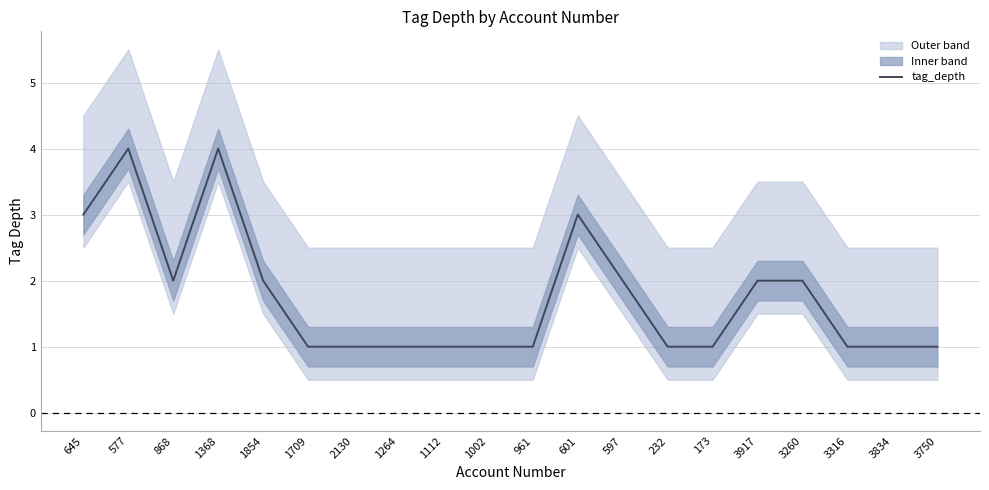

Reading left to right, transcribe all the data shown in this chart.

645=3	577=4	868=2	1368=4	1854=2	1709=1	2130=1	1264=1	1112=1	1002=1	961=1	601=3	597=2	232=1	173=1	3917=2	3260=2	3316=1	3834=1	3750=1